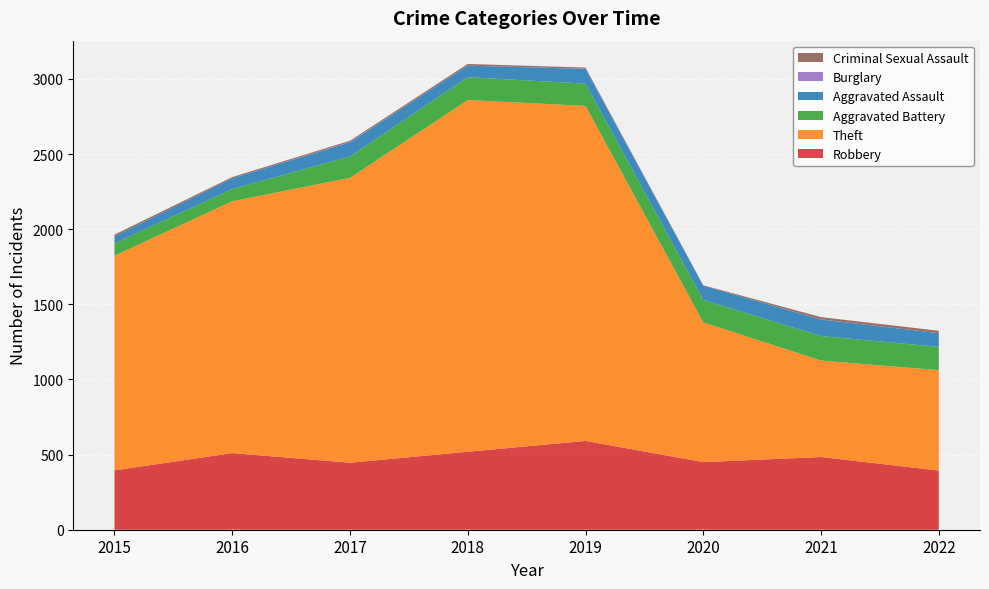

Reading left to right, what are all the values shown in this chart?

Robbery: 2015=395	2016=510	2017=446	2018=519	2019=591	2020=450	2021=484	2022=394
Theft: 2015=1429	2016=1676	2017=1896	2018=2341	2019=2230	2020=930	2021=642	2022=668
Aggravated Battery: 2015=82	2016=82	2017=142	2018=152	2019=148	2020=150	2021=163	2022=155
Aggravated Assault: 2015=46	2016=71	2017=95	2018=77	2019=98	2020=94	2021=110	2022=91
Burglary: 2015=0	2016=0	2017=2	2018=0	2019=1	2020=0	2021=1	2022=0
Criminal Sexual Assault: 2015=12	2016=8	2017=8	2018=11	2019=8	2020=3	2021=15	2022=16